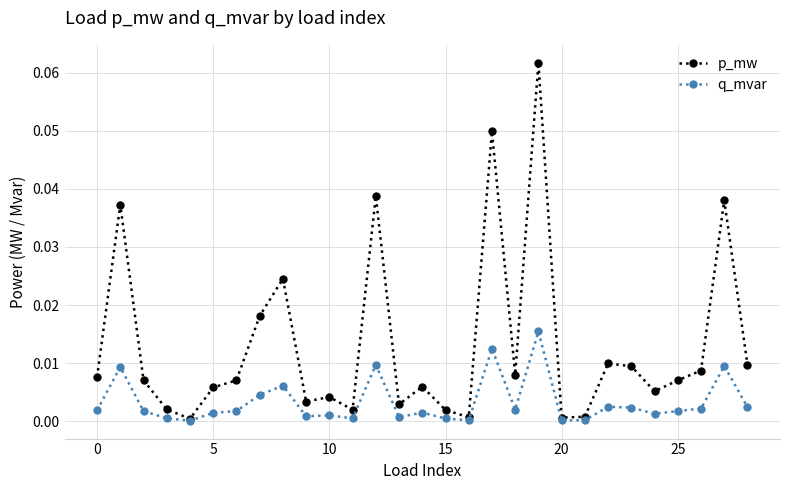

Which series has the widest spread of values?

p_mw